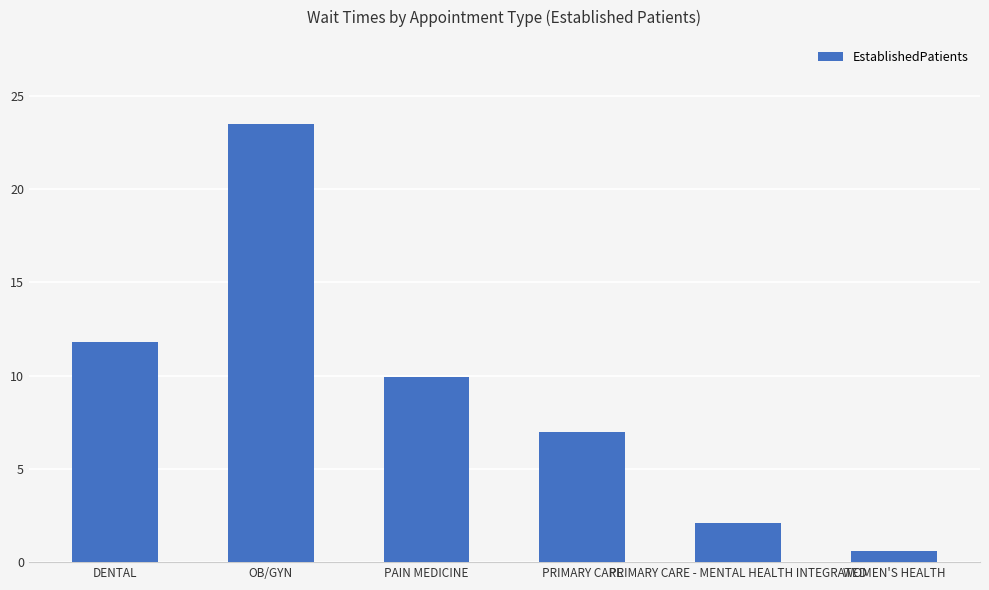

True or false: the data shows 1.8 at PRIMARY CARE.

False